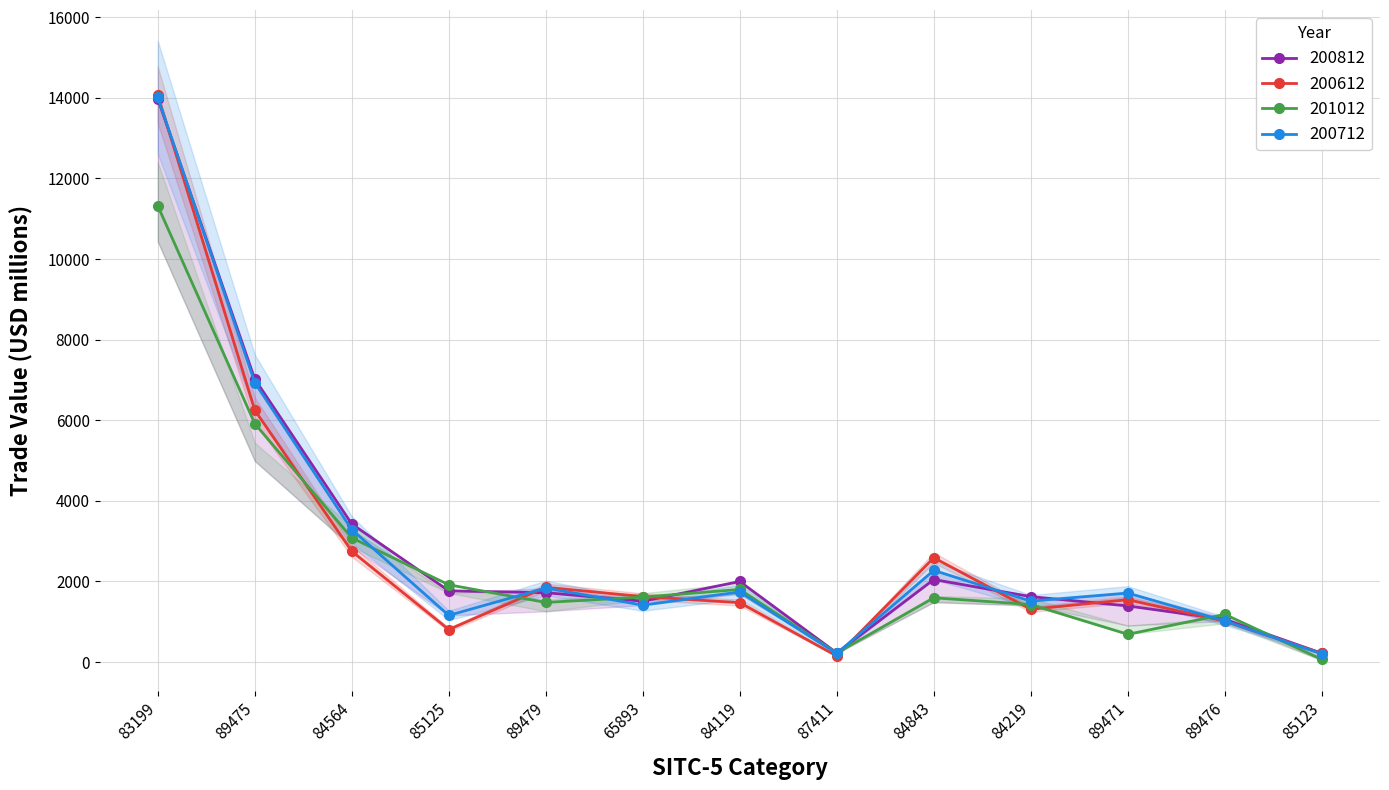

Which category has the lowest value in the 200612 series?

87411